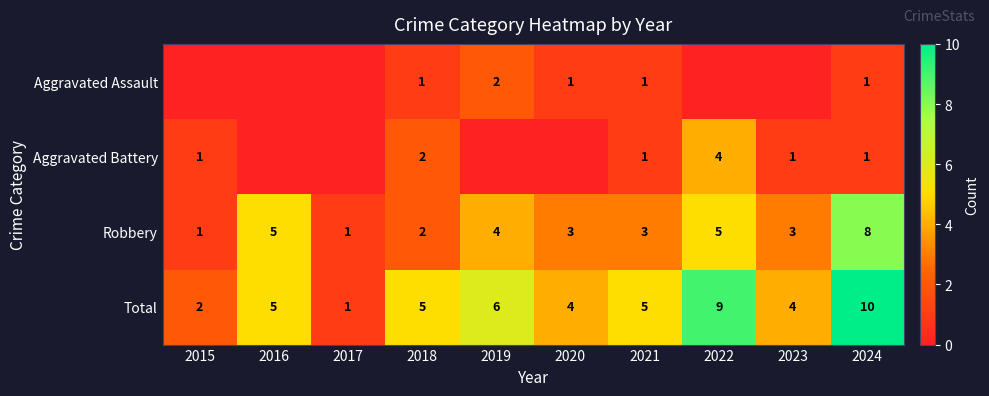

What is the difference between the maximum and minimum values in the Robbery series?

7